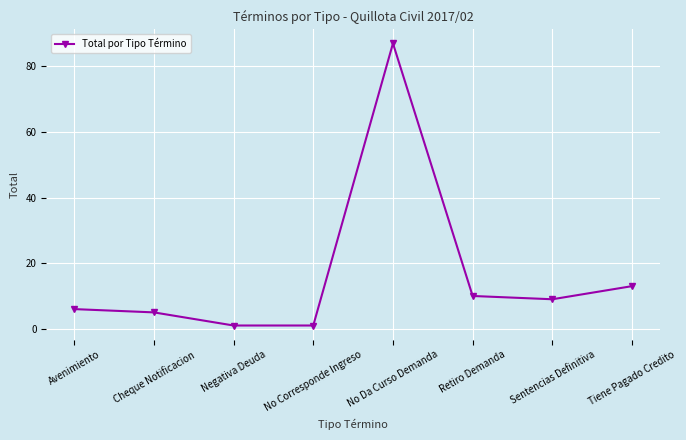

Read the value at Cheque Notificacion, to the nearest 5.

5